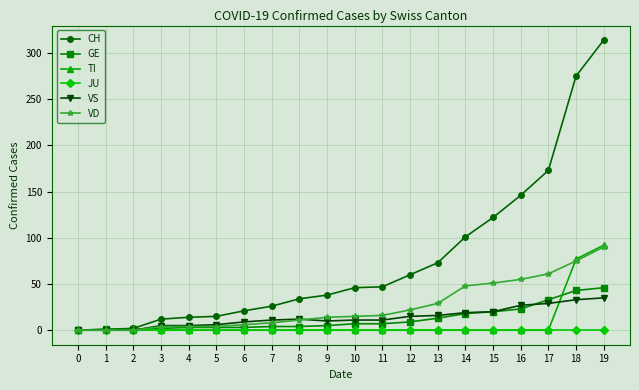

What is the average value of the VD series?

26